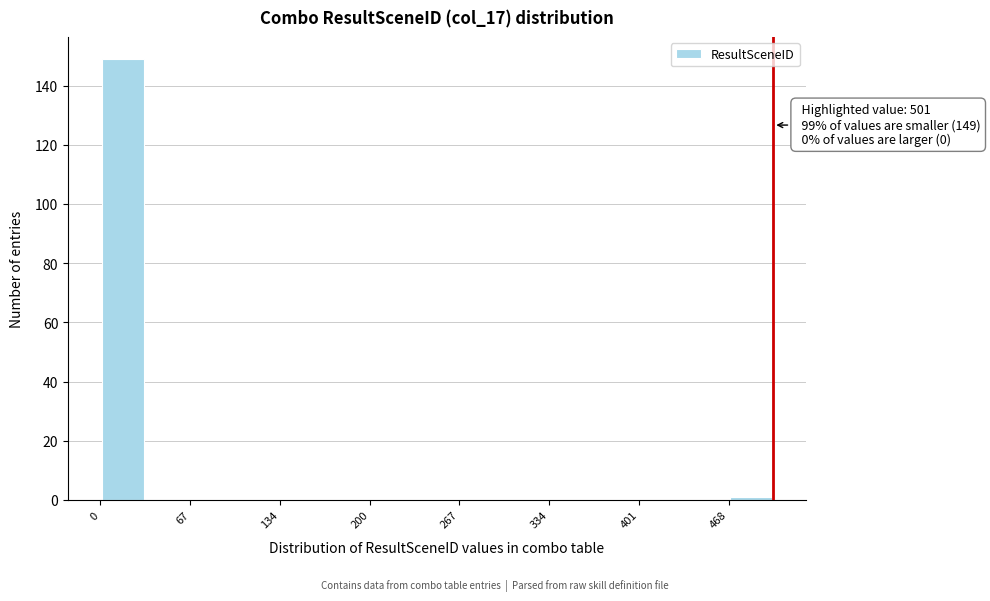

Read against the x-axis, roughly where is the centre of the tallest bar?

20